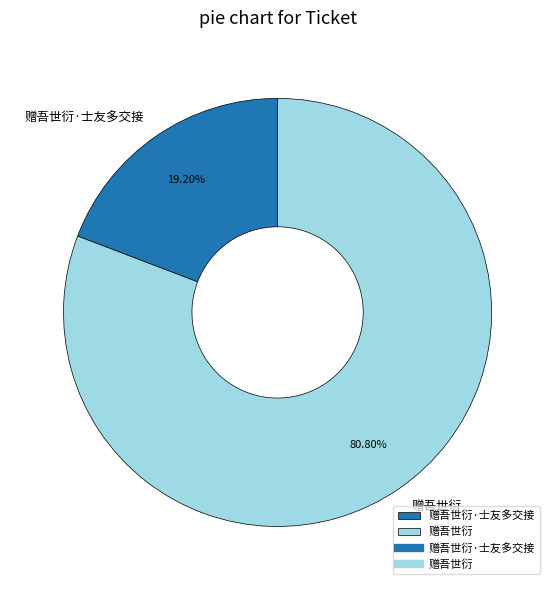

To the nearest percent, what is the average slice percentage?

50%